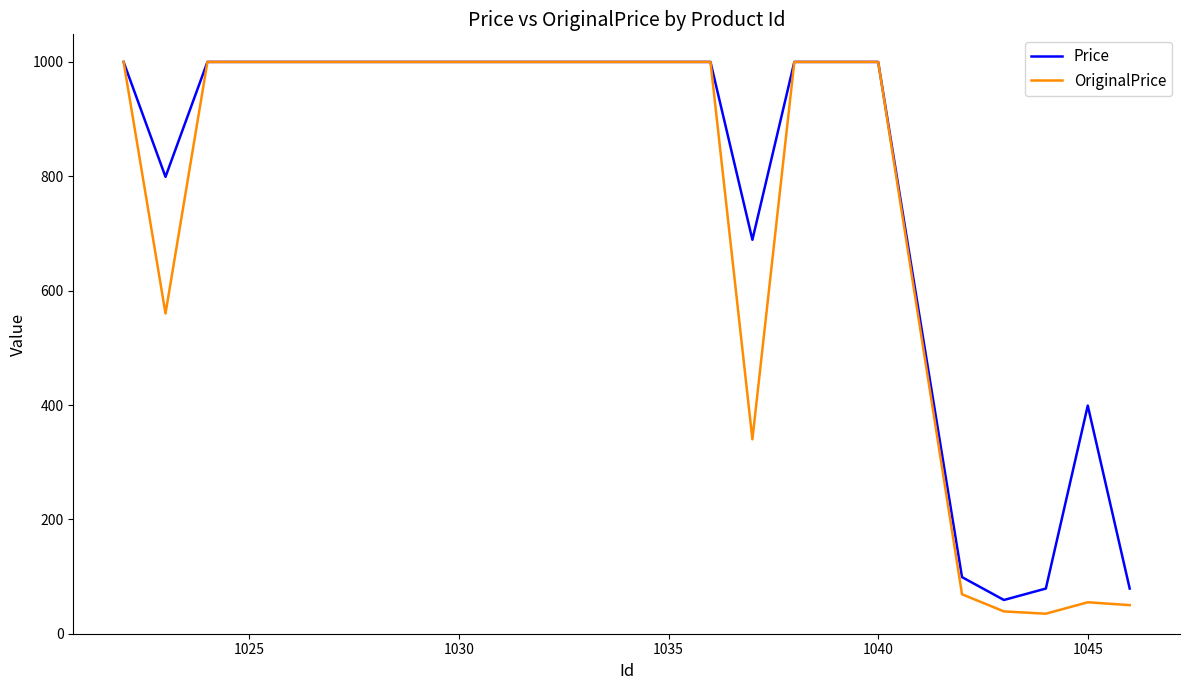

Rank the series by their average value, from highest to lowest.

Price, OriginalPrice